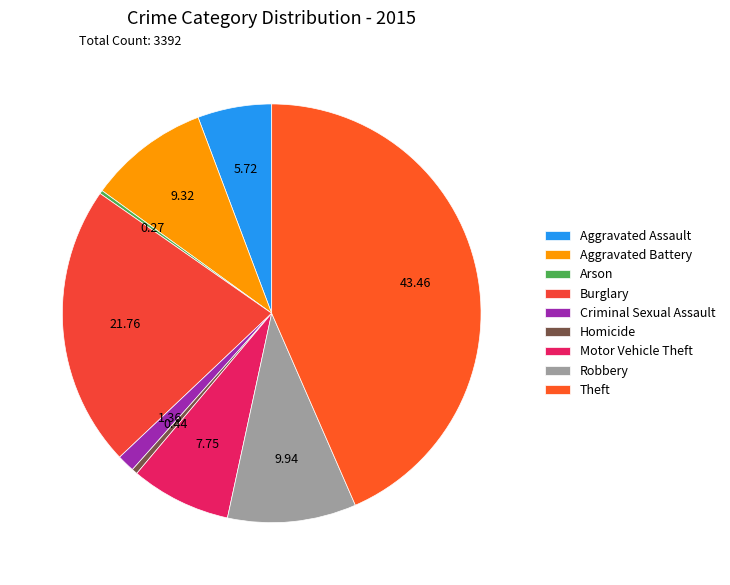

To the nearest percent, what percentage of the pie is Criminal Sexual Assault?

1%